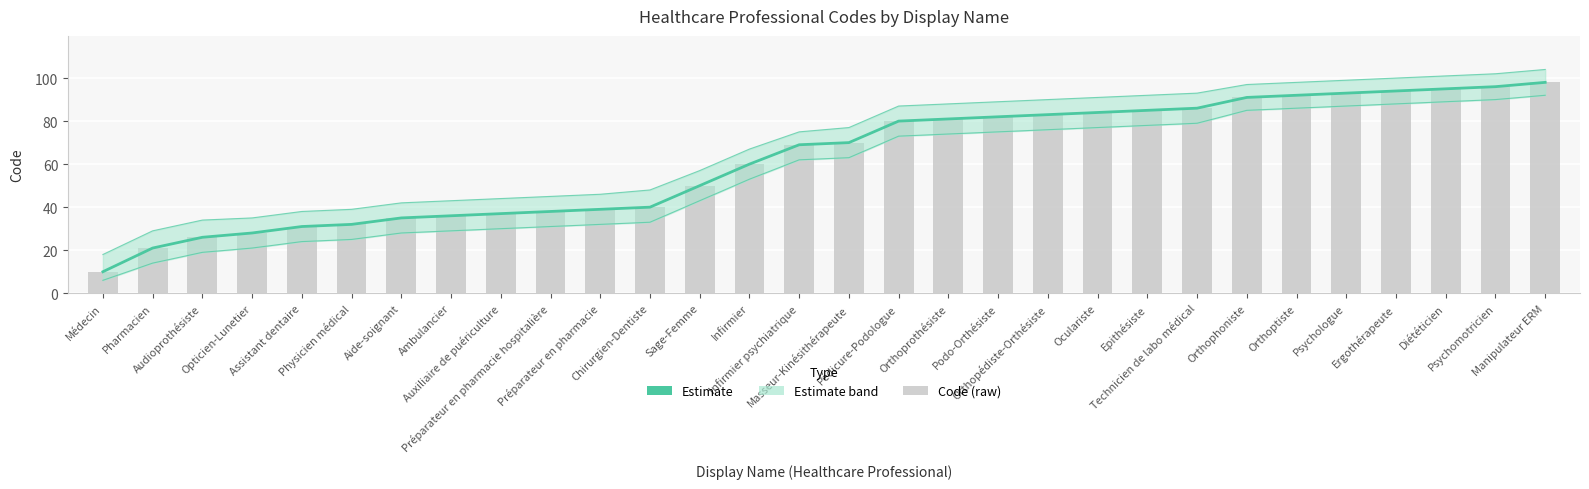

What is the difference between the maximum and second lowest values in the Code (raw) series?

77